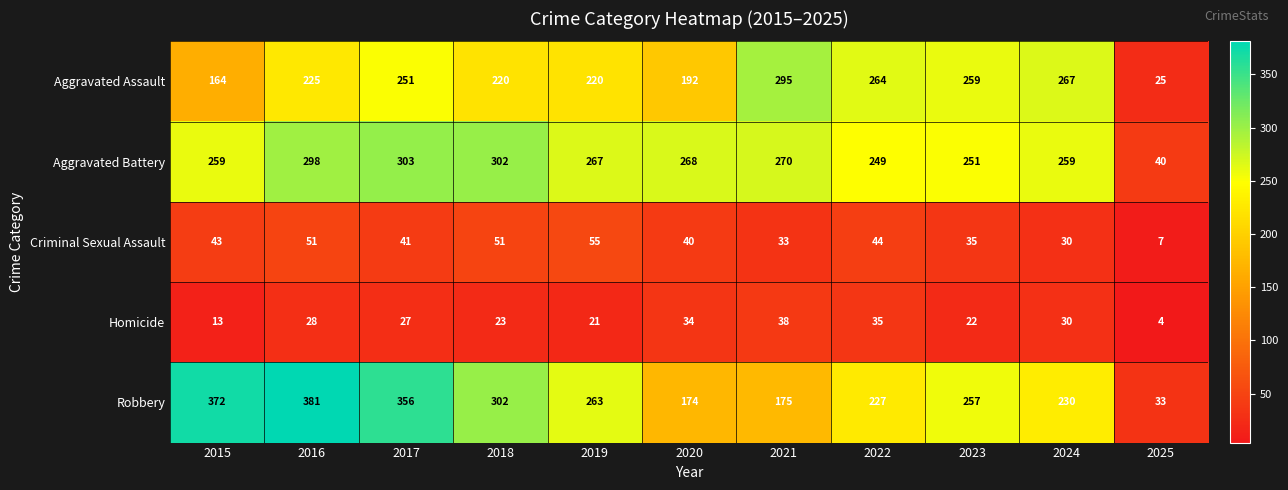

Between 2020 and 2021, which series saw the biggest shift?

Aggravated Assault